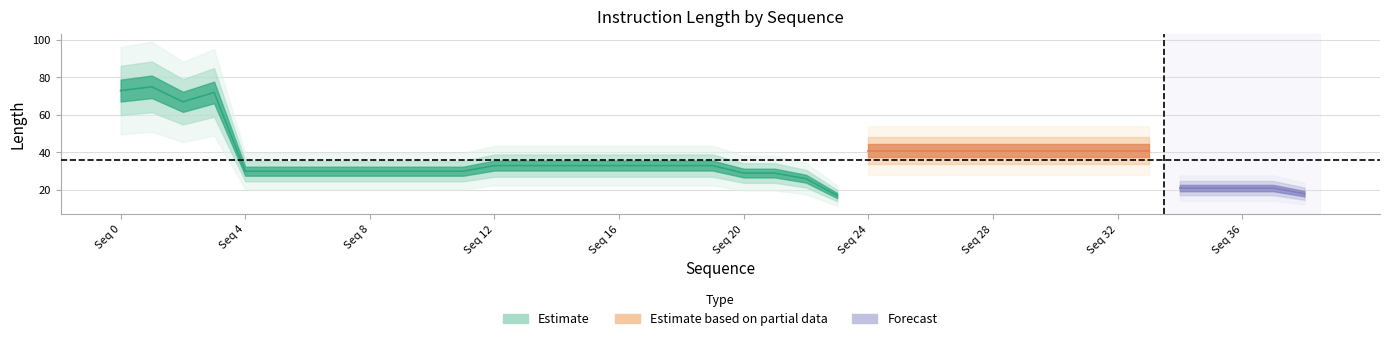

What is the value of the 22nd point from the left?

29